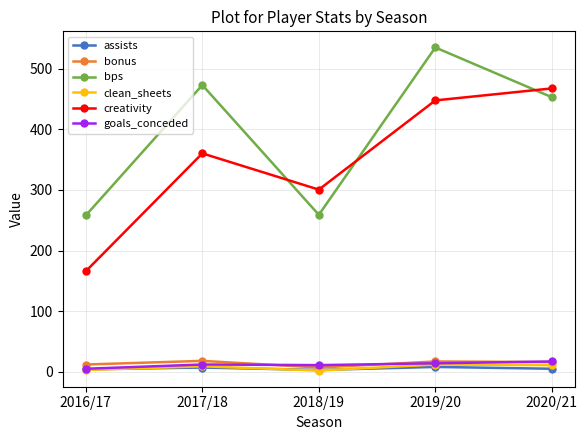

What position from the left is 2018/19?

3